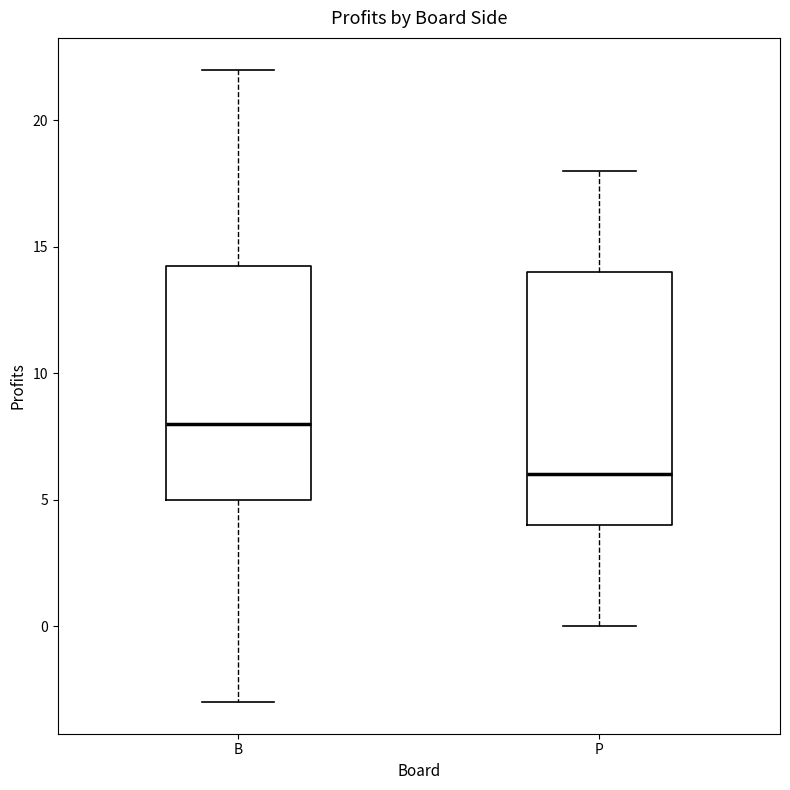

Reading left to right, transcribe this box plot: for each box, give where its median line is, the range the box spans, and where its two whiskers end, as read against the y-axis. The values are not printed on the chart, so give them approximately, as read against the axis.

B: median 8.0, box 5.0 to 14.5, whiskers -3.0 to 22.0
P: median 6.0, box 4.0 to 14.0, whiskers 0.0 to 18.0